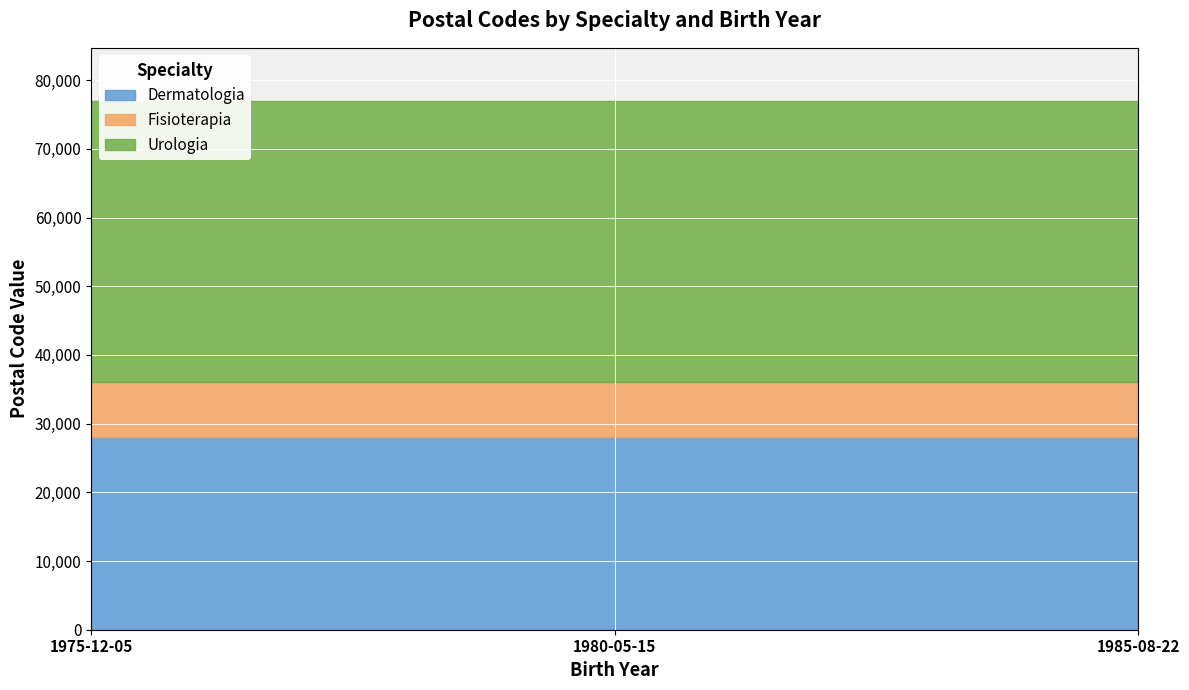

Rank the categories by Dermatologia value from highest to lowest.

1975-12-05, 1980-05-15, 1985-08-22